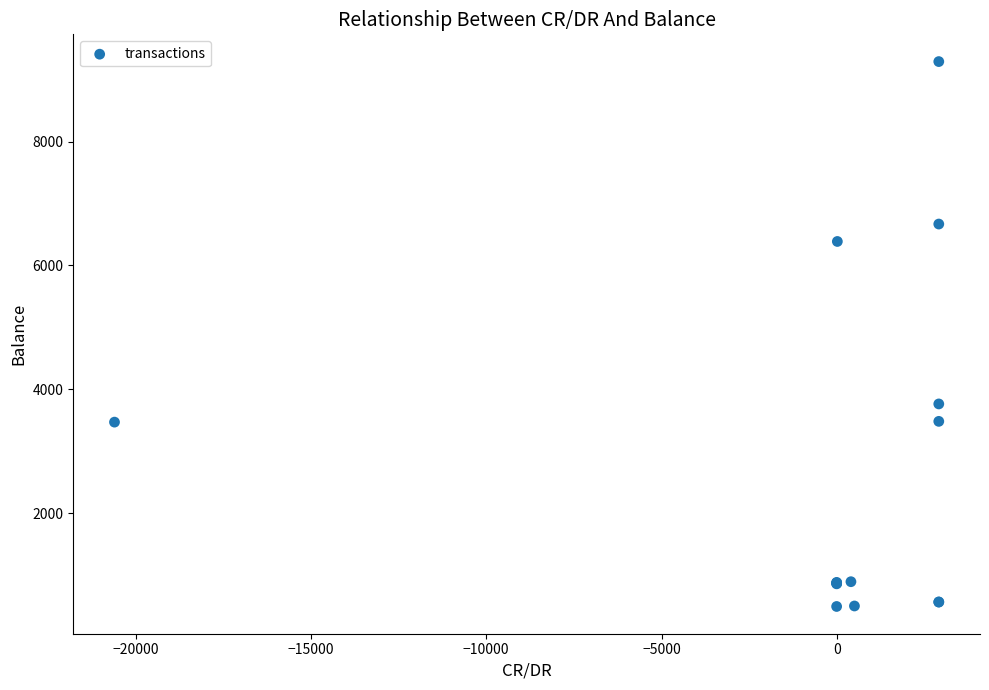

What Y value in the scatter plot is closest to 4891?

3762.9